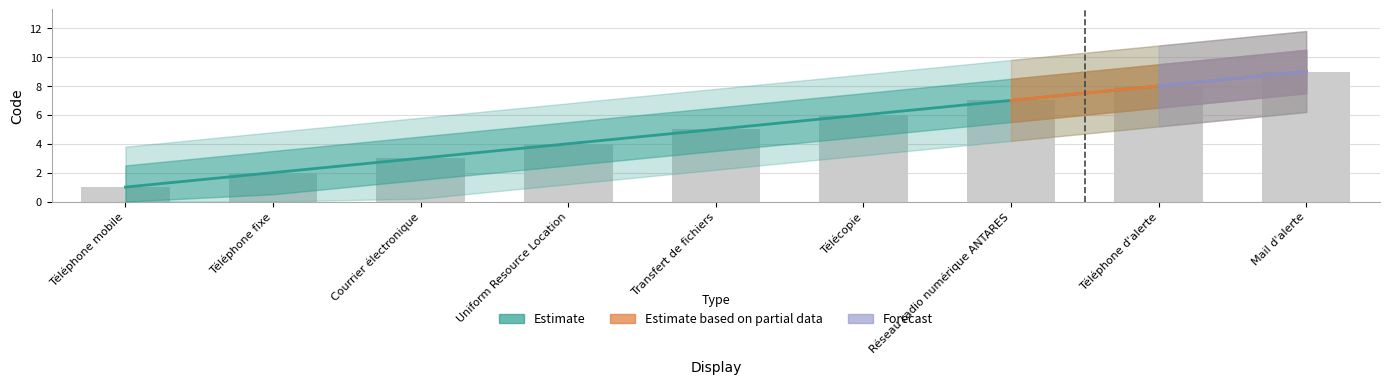

Reading left to right, what are all the values shown in this chart?

Téléphone mobile=1	Téléphone fixe=2	Courrier électronique=3	Uniform Resource Location=4	Transfert de fichiers=5	Télécopie=6	Réseau radio numérique ANTARES=7	Téléphone d'alerte=8	Mail d'alerte=9